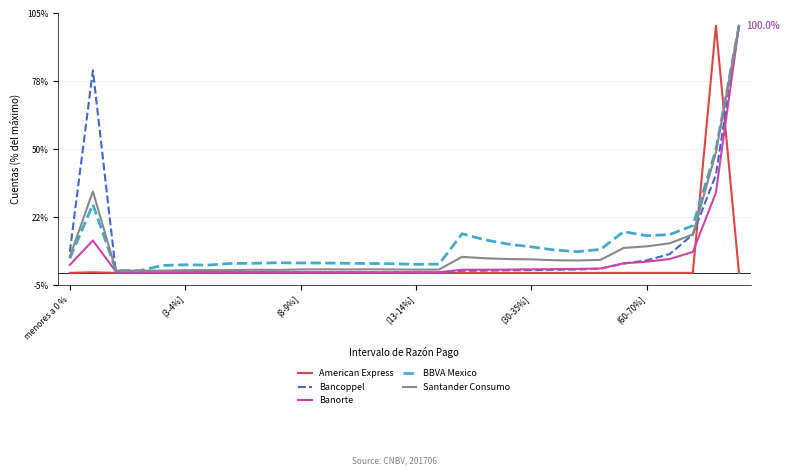

What is the maximum value for BBVA Mexico?

100.0